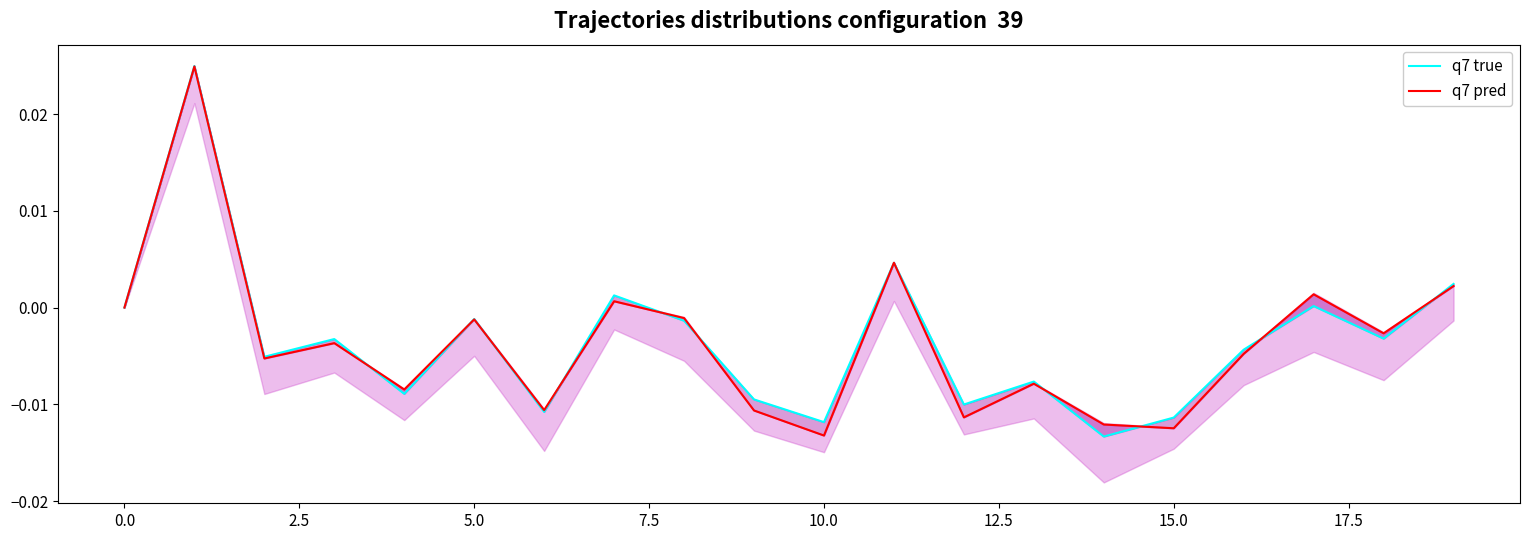

Which series has the largest total across all categories?

q7 true